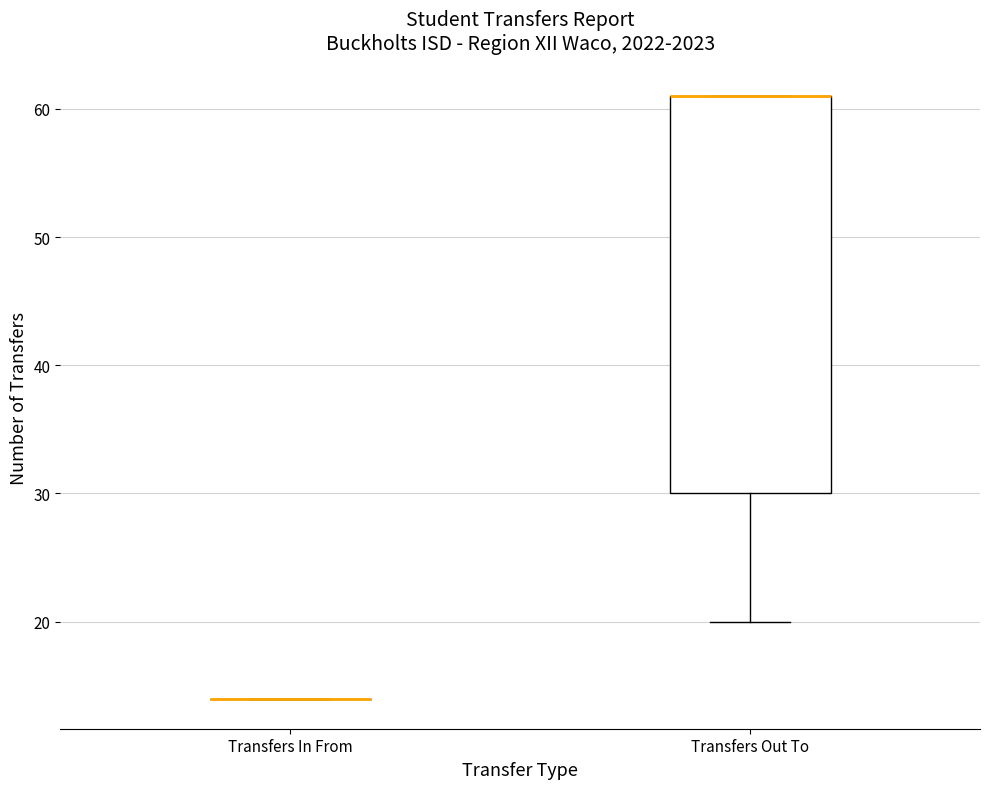

Reading left to right, read every box against the y-axis: the position of its median line, the range the box covers, and the ends of its whiskers. The values are not printed on the chart, so give them approximately, as read against the axis.

Transfers In From: box collapsed to a line at 14, whiskers 14 to 14
Transfers Out To: median 61 (drawn on the box's upper edge), box 30 to 61, whiskers 20 to 61